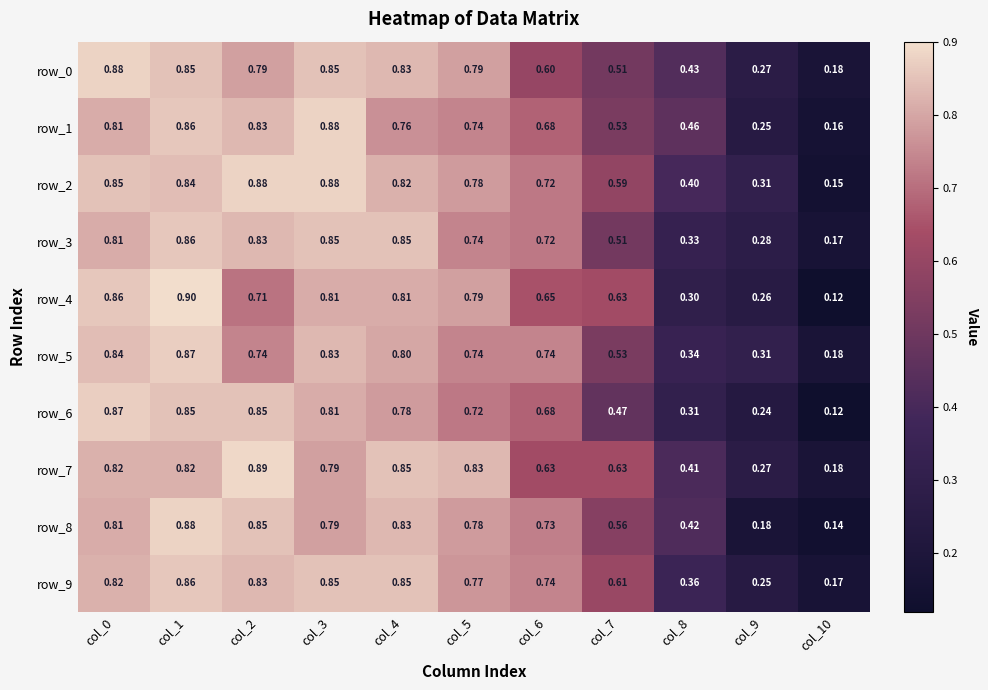

Which category has the lowest value in the row_3 series?

col_10